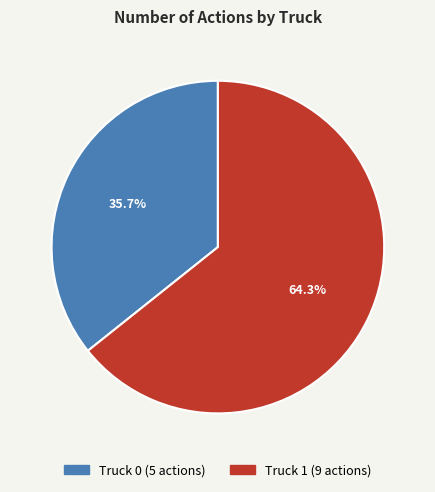

Count the number of slices in the pie.

2